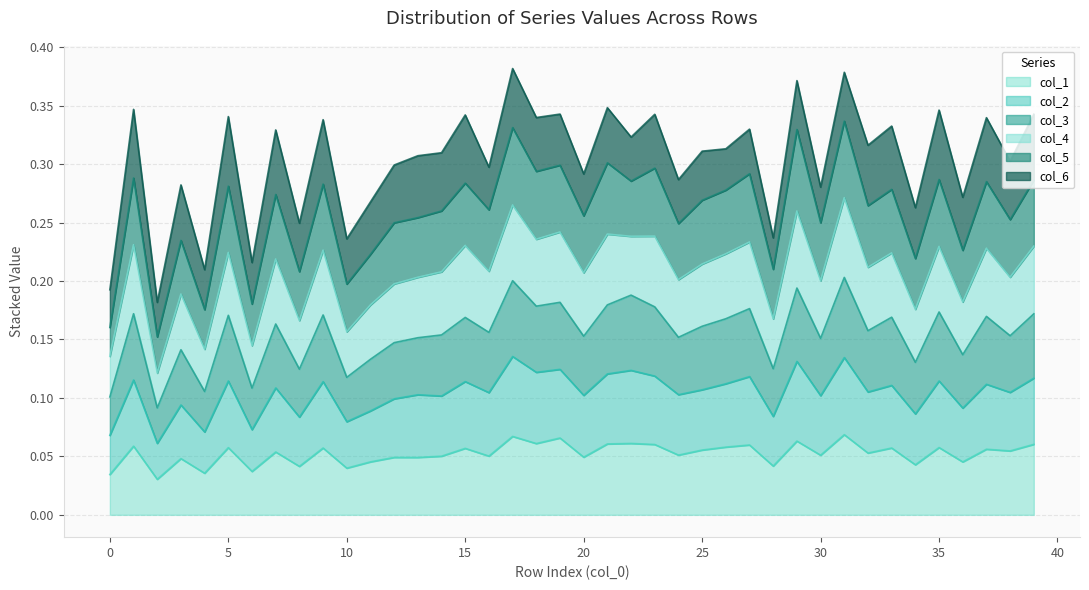

At which category does col_1 reach its first local valley?

2